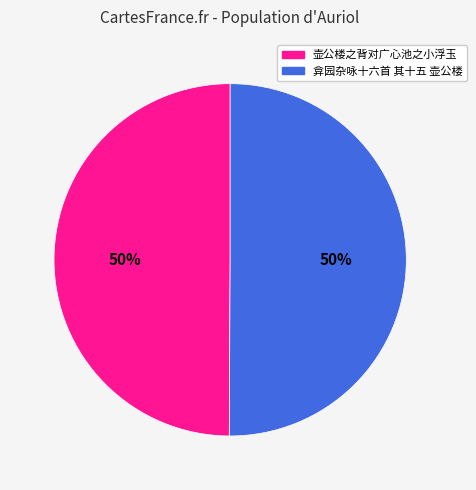

To the nearest percent, what is the combined percentage of 弇园杂咏十六首 其十五 壶公楼 and 壶公楼之背对广心池之小浮玉?

100%